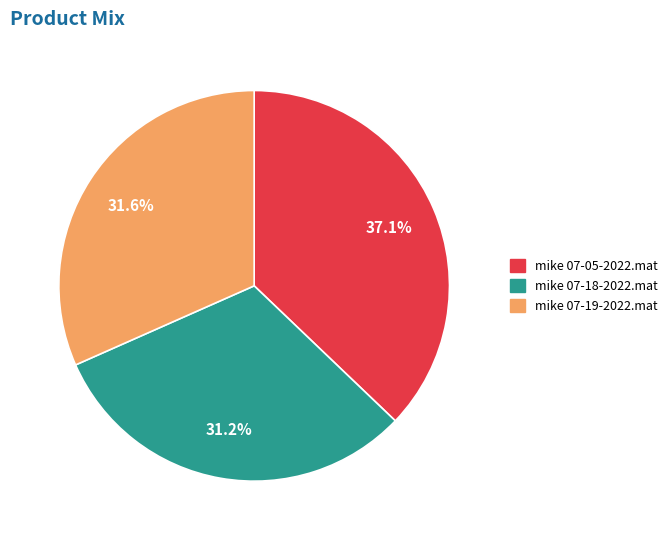

What is the ratio of the value at mike 07-19-2022.mat to the value at mike 07-18-2022.mat?

1.0